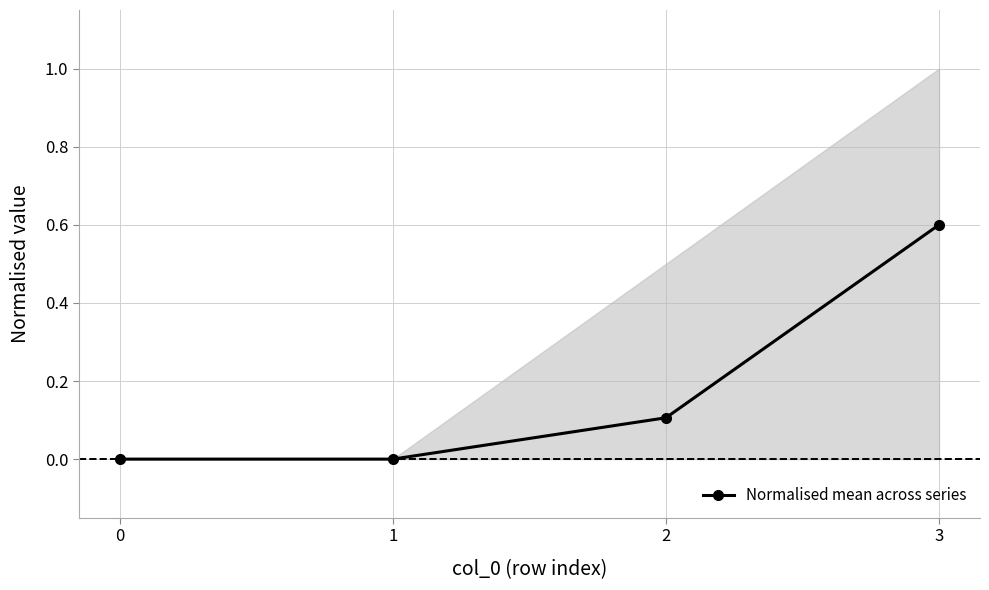

What is the value of the Normalised mean across series point at the 4th from the left?

0.6